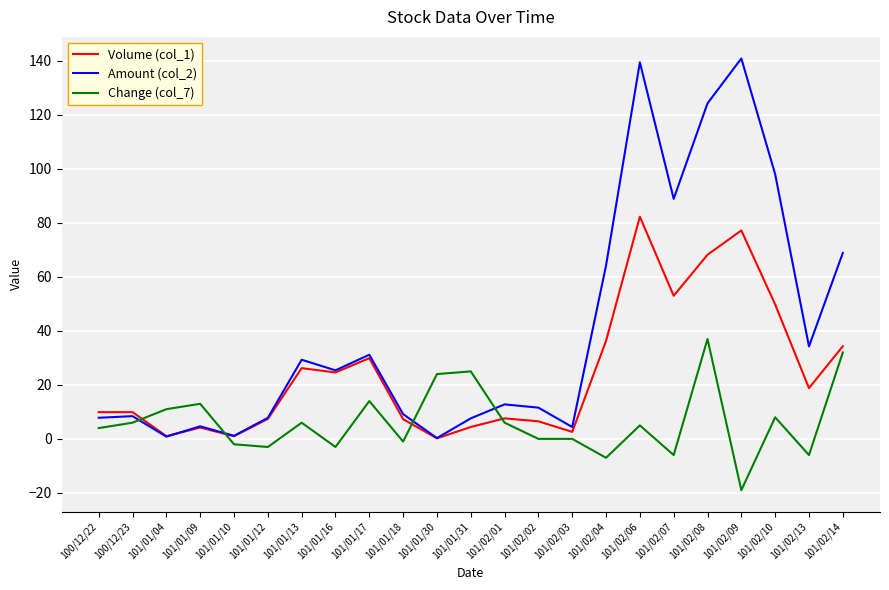

How many values in the Volume (col_1) series are below 9?

10